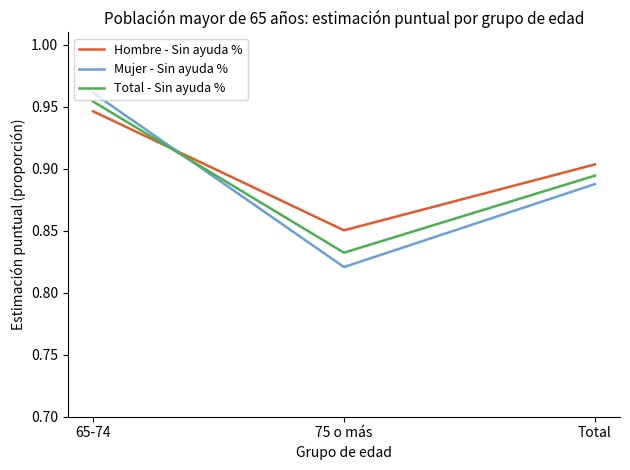

Which category has the lowest value in the Hombre - Sin ayuda % series?

75 o más